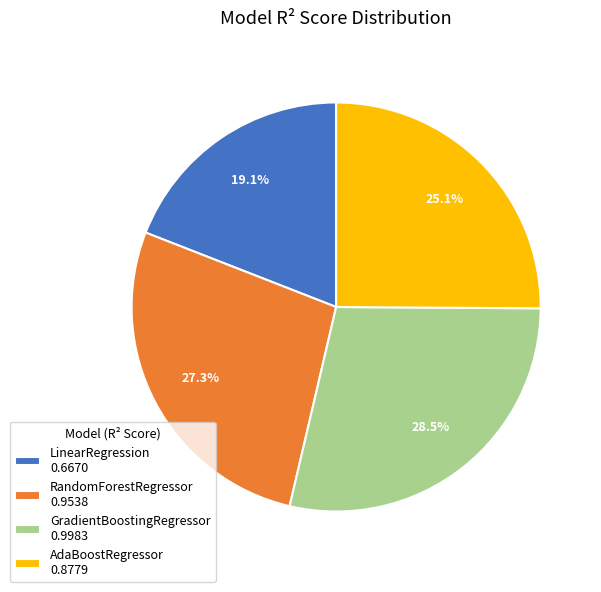

What percentage is the RandomForestRegressor slice, to the nearest percent?

27%